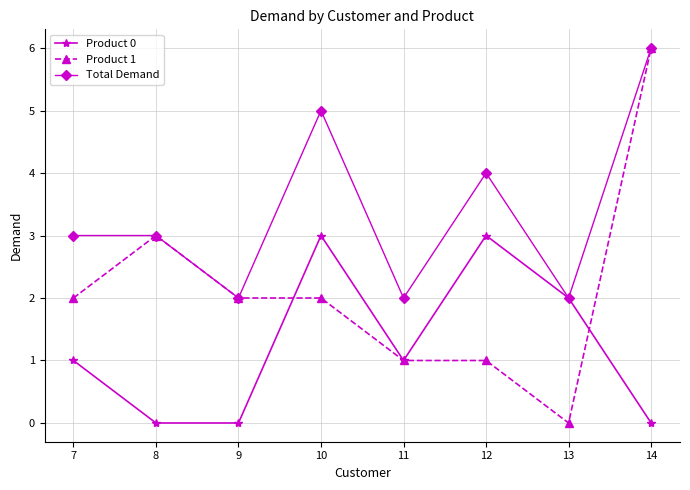

Reading left to right, transcribe all the data shown in this chart.

Product 0: 7=1	8=0	9=0	10=3	11=1	12=3	13=2	14=0
Product 1: 7=2	8=3	9=2	10=2	11=1	12=1	13=0	14=6
Total Demand: 7=3	8=3	9=2	10=5	11=2	12=4	13=2	14=6